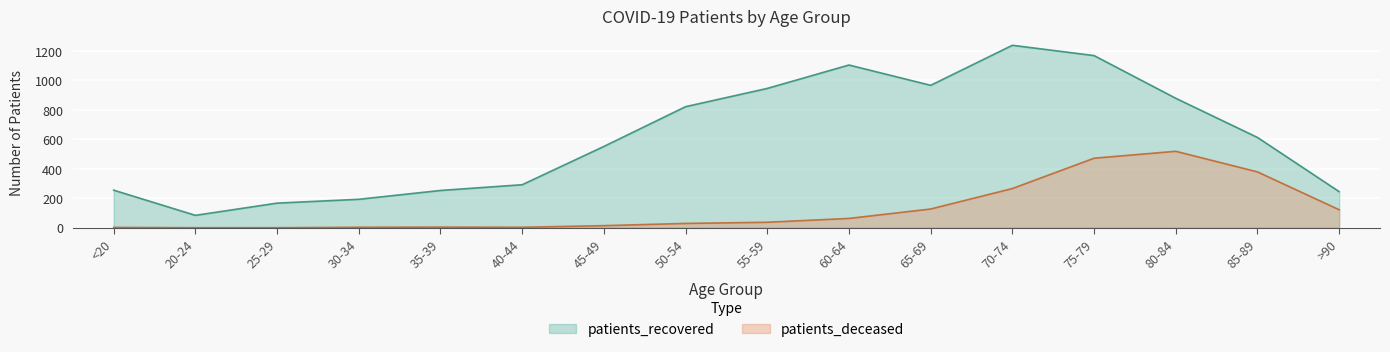

True or false: patients_deceased and patients_recovered intersect in this chart.

False